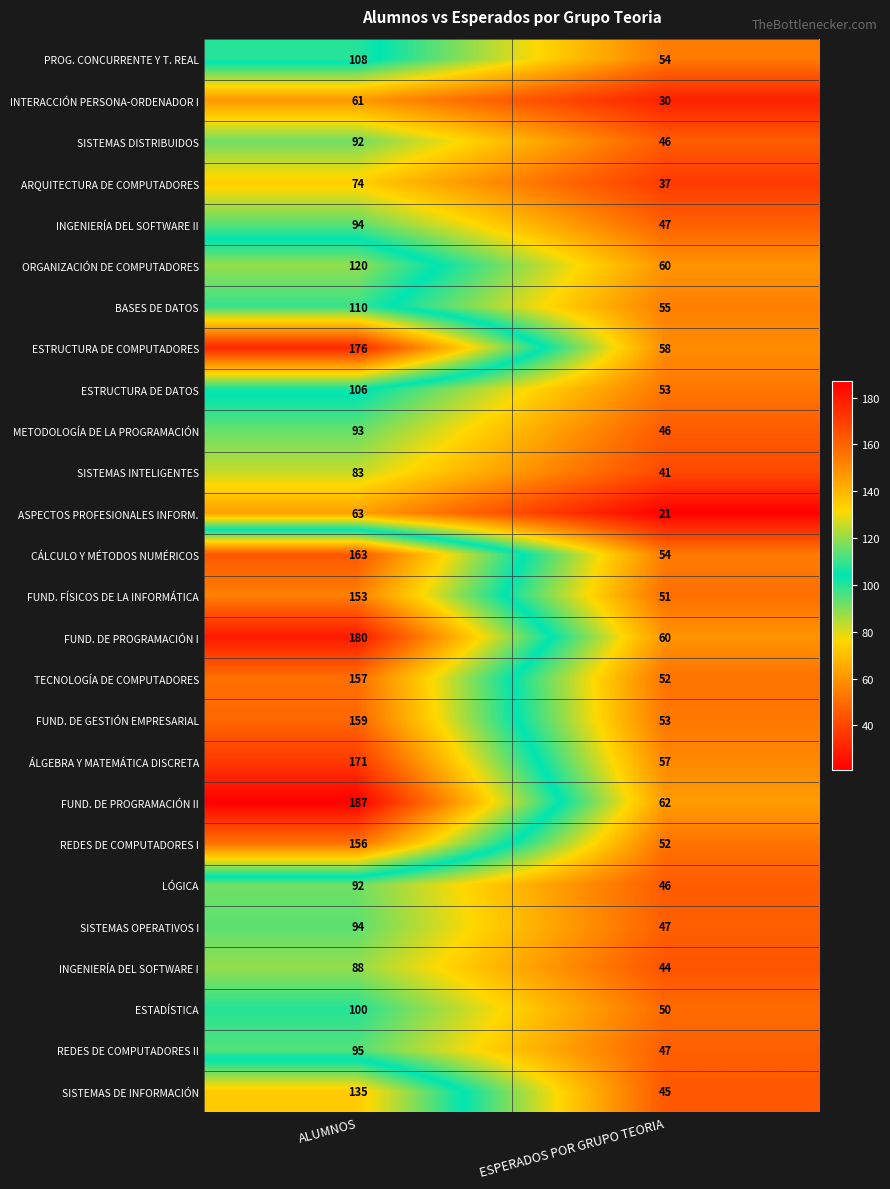

What value does the INGENIERÍA DEL SOFTWARE II series have at ALUMNOS, to the nearest 5?

95